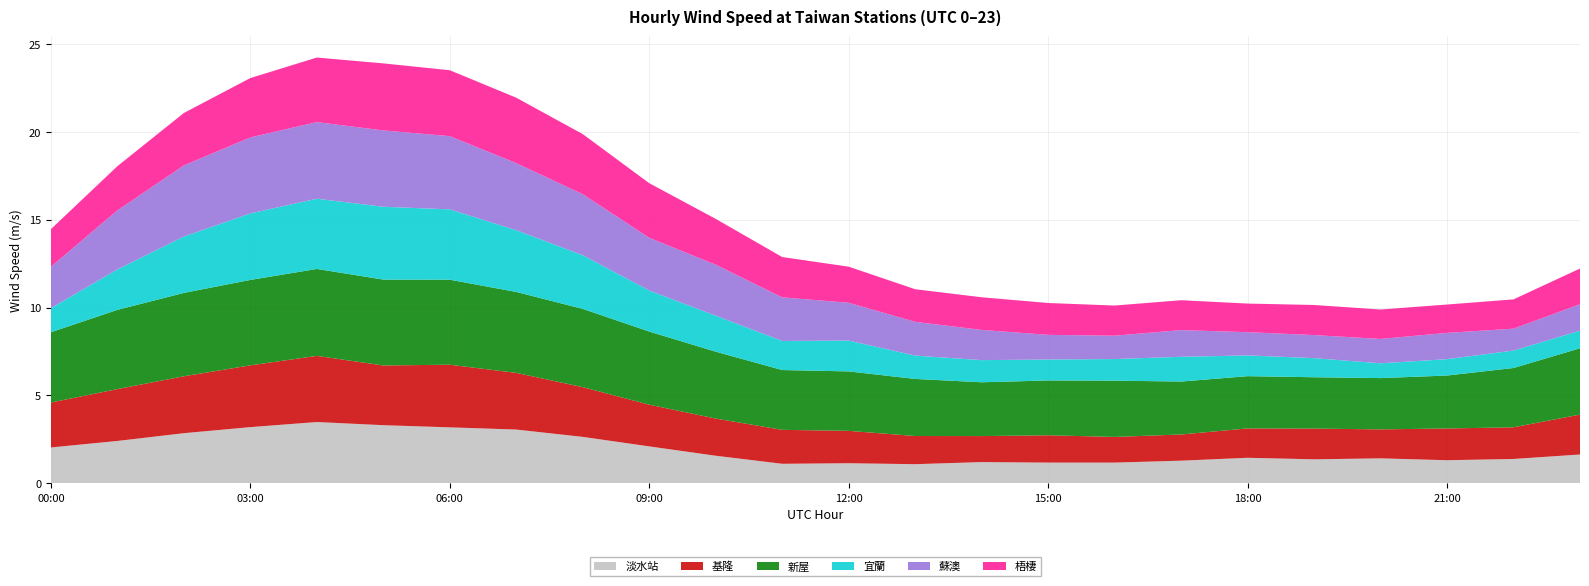

At which label does 基隆 reach its peak?

4